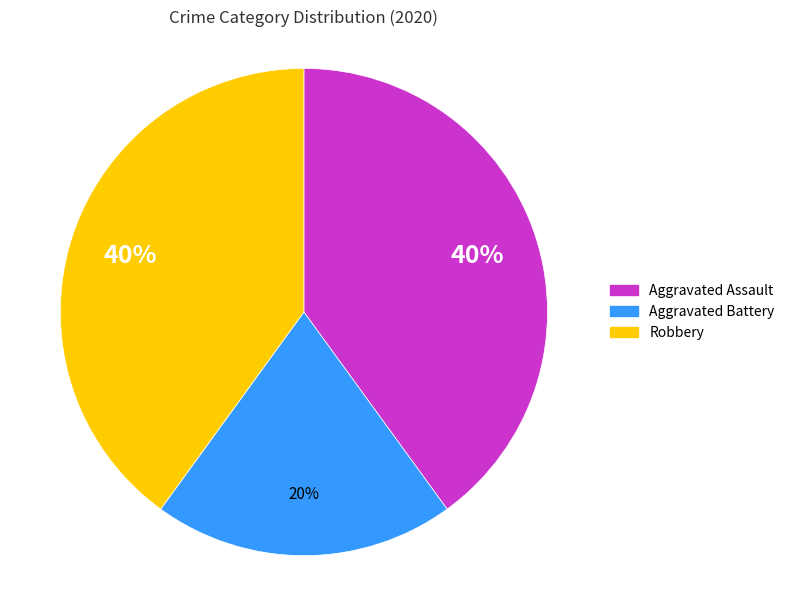

Count the number of slices in the pie.

3